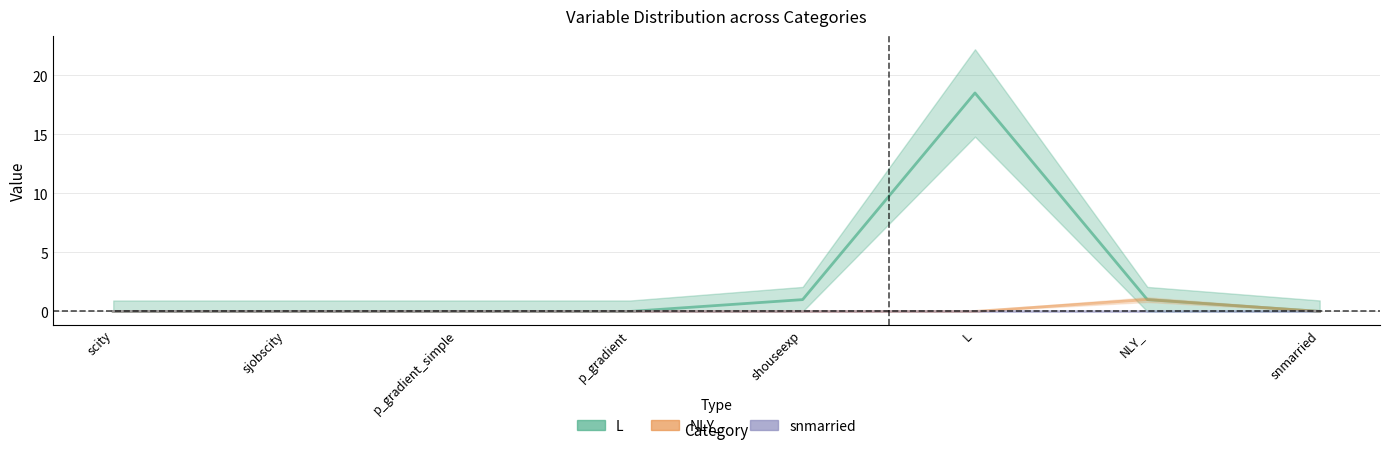

At how many categories does at least one series exceed 18?

1